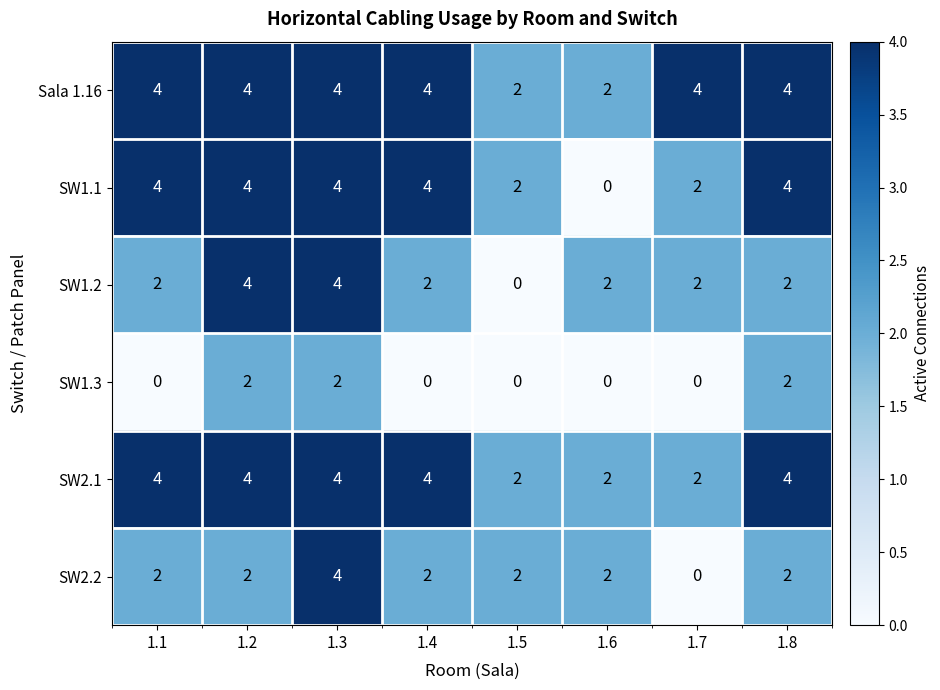

What is the maximum value shown in the chart?

4